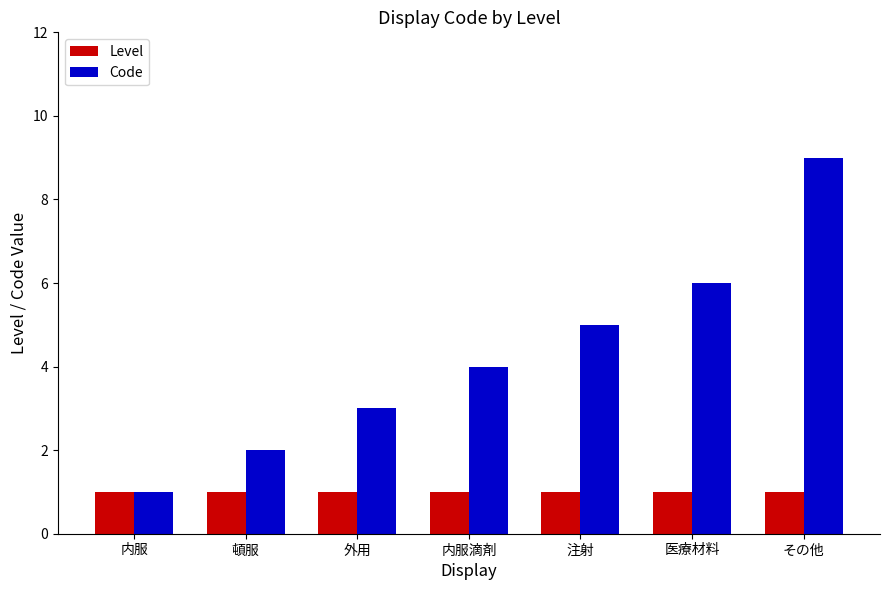

At how many categories does at least one series exceed 7?

1